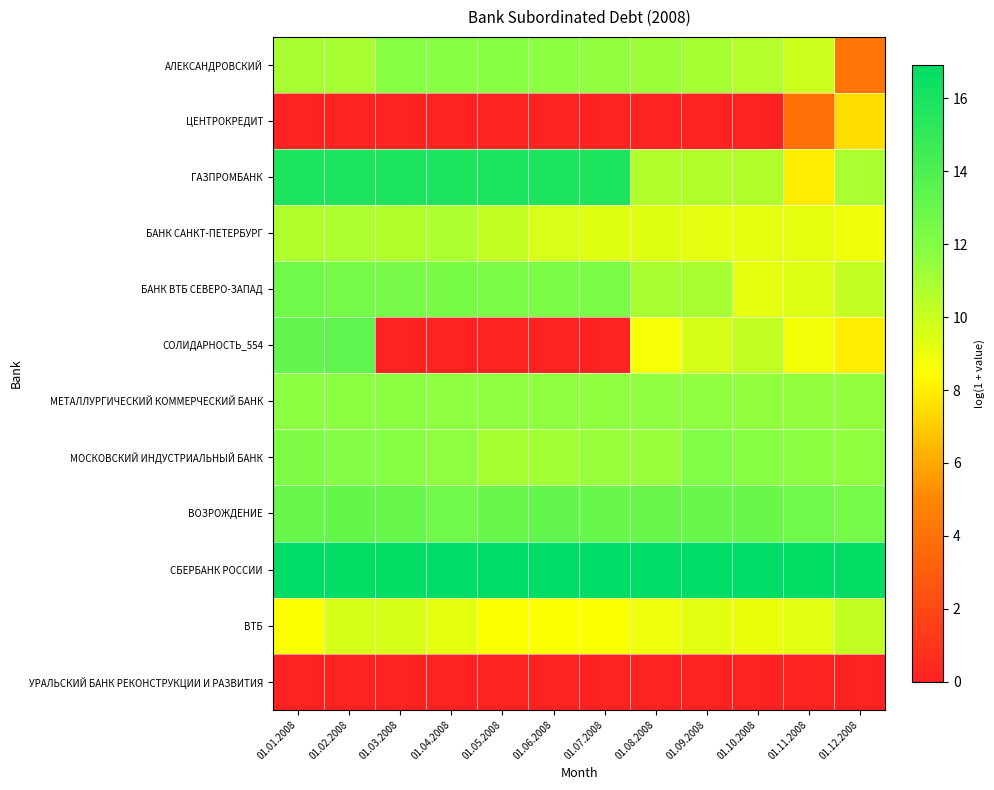

At 01.11.2008, list the series in order from largest to smallest.

СБЕРБАНК РОССИИ, ВОЗРОЖДЕНИЕ, МОСКОВСКИЙ ИНДУСТРИАЛЬНЫЙ БАНК, МЕТАЛЛУРГИЧЕСКИЙ КОММЕРЧЕСКИЙ БАНК, АЛЕКСАНДРОВСКИЙ, БАНК ВТБ СЕВЕРО-ЗАПАД, ВТБ, БАНК САНКТ-ПЕТЕРБУРГ, СОЛИДАРНОСТЬ_554, ГАЗПРОМБАНК, ЦЕНТРОКРЕДИТ, УРАЛЬСКИЙ БАНК РЕКОНСТРУКЦИИ И РАЗВИТИЯ